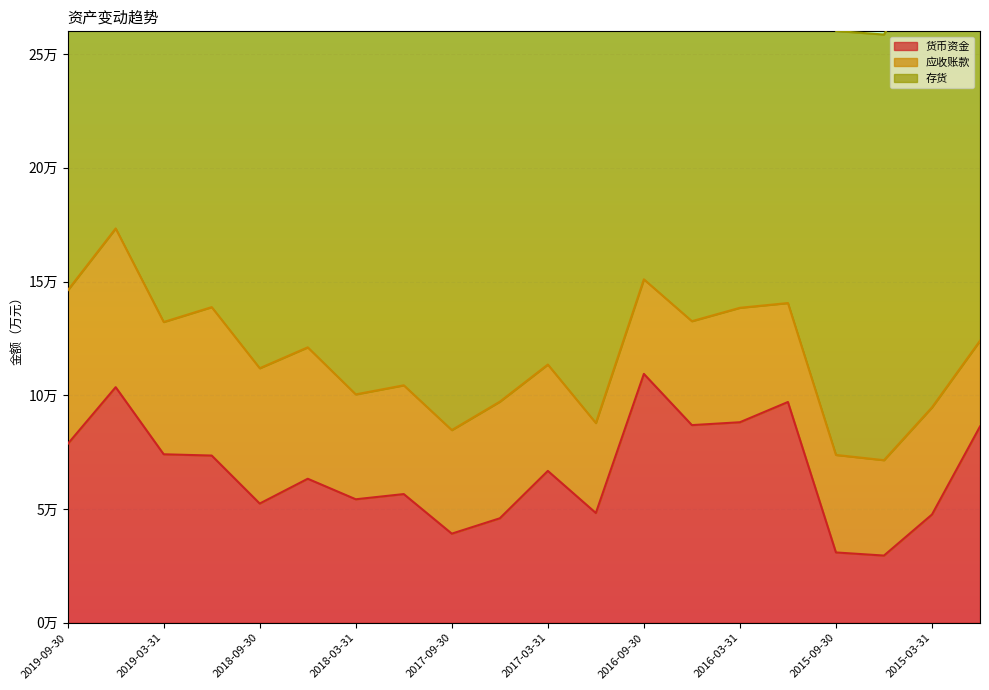

What is the average value of the 应收账款 series?

50278